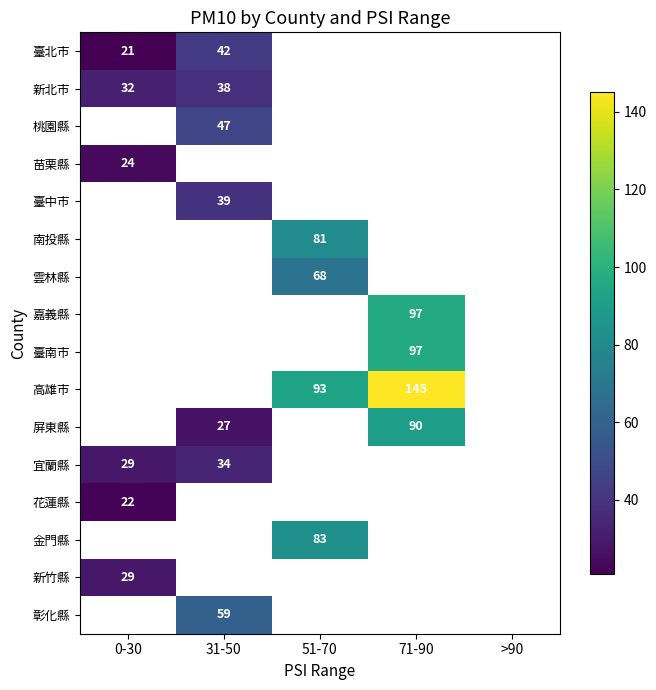

Is it true that 高雄市 equals 145 at 71-90?

True